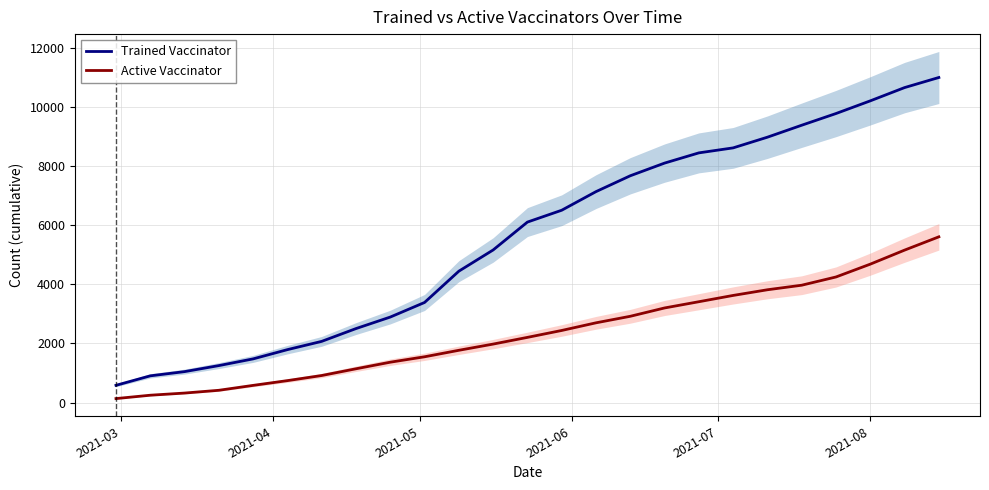

What is the value of the Active Vaccinator point at the 22nd from the left?

4252